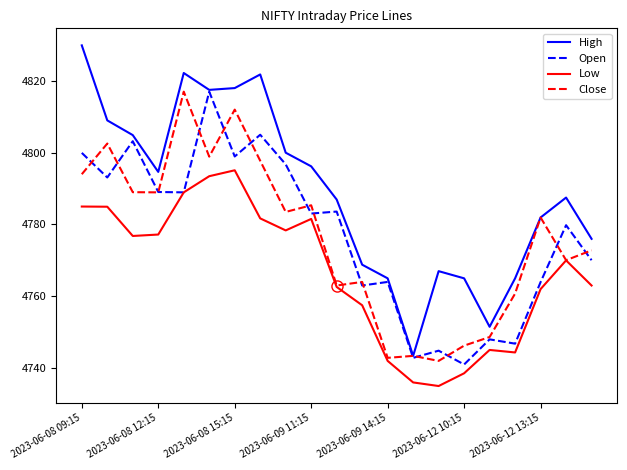

True or false: Open has more than 2 points higher than both neighbors.

True